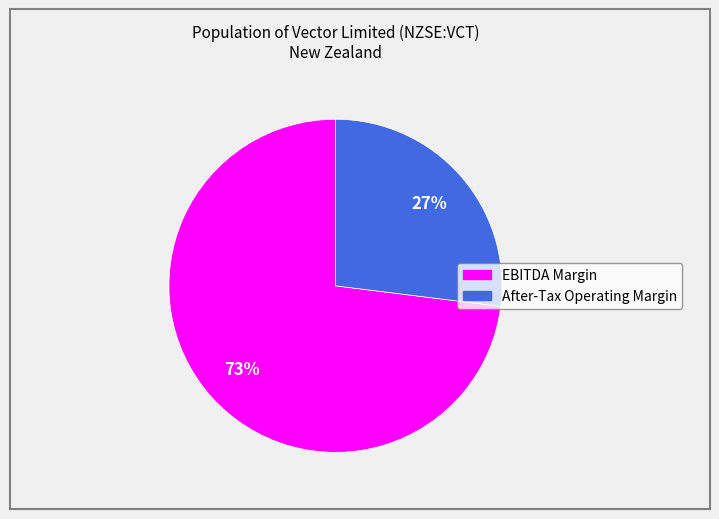

Rank the categories by value from lowest to highest.

After-Tax Operating Margin, EBITDA Margin